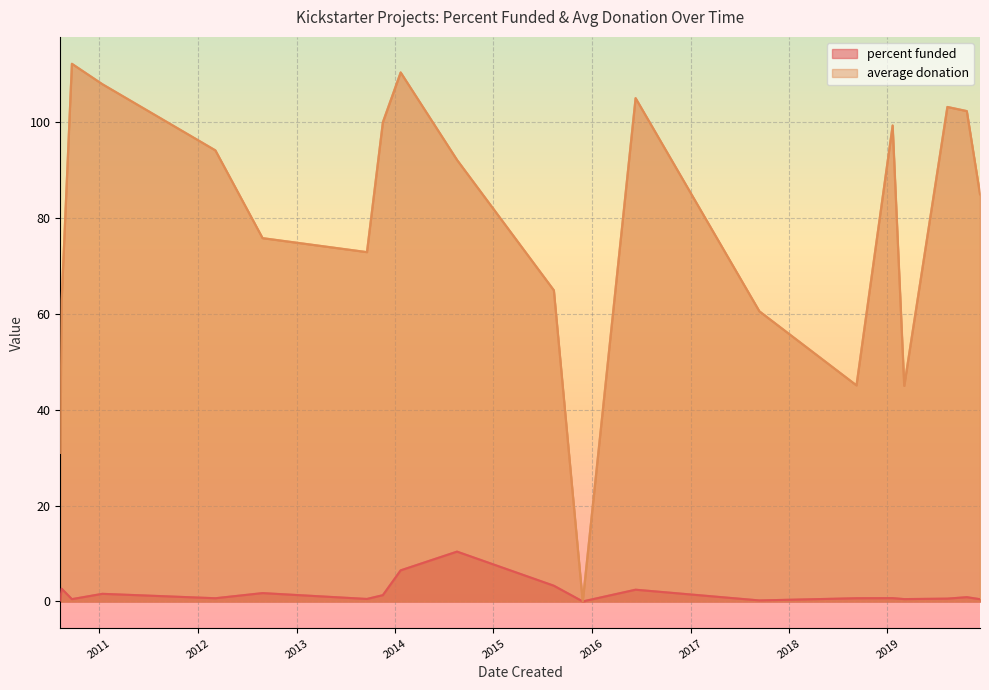

How many categories are shown in the chart?

20